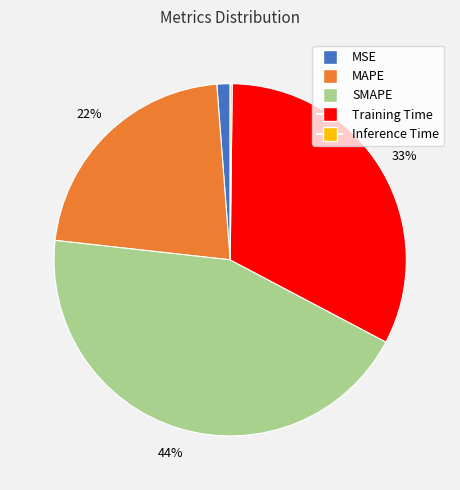

What percentage is the MSE slice, to the nearest percent?

1%